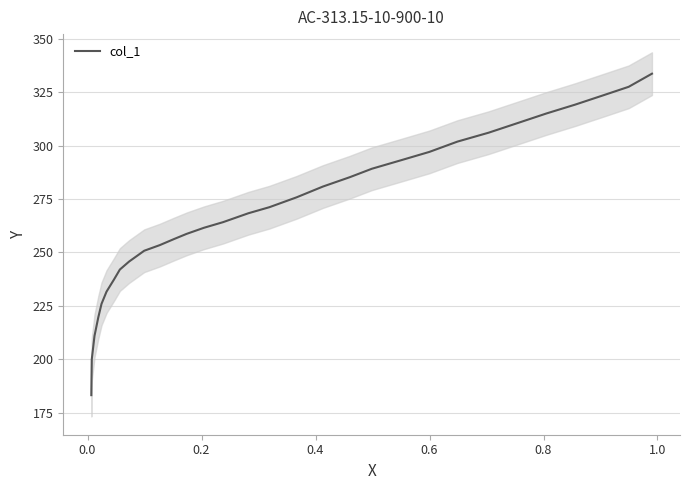

How many categories are shown in the chart?

31